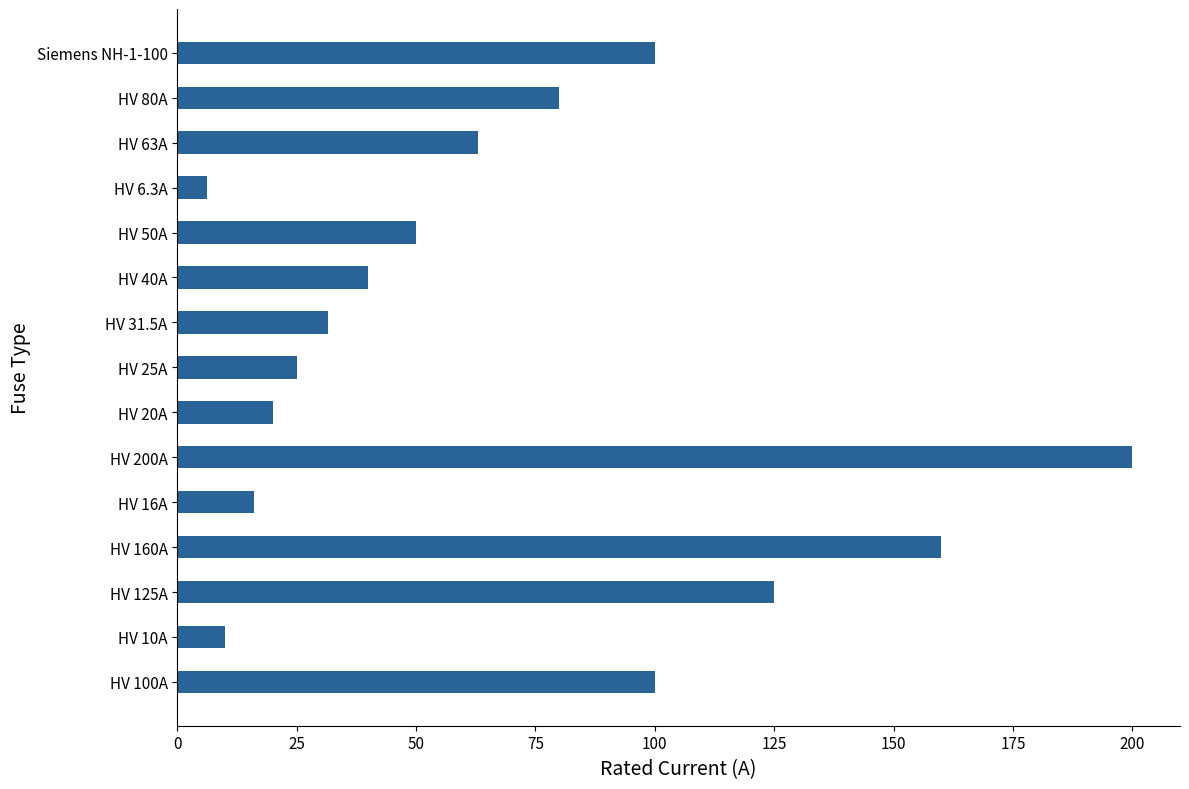

Reading bottom to top, list all the values displayed in this chart.

HV 100A=100.0	HV 10A=10.0	HV 125A=125.0	HV 160A=160.0	HV 16A=16.0	HV 200A=200.0	HV 20A=20.0	HV 25A=25.0	HV 31.5A=31.5	HV 40A=40.0	HV 50A=50.0	HV 6.3A=6.3	HV 63A=63.0	HV 80A=80.0	Siemens NH-1-100=100.0